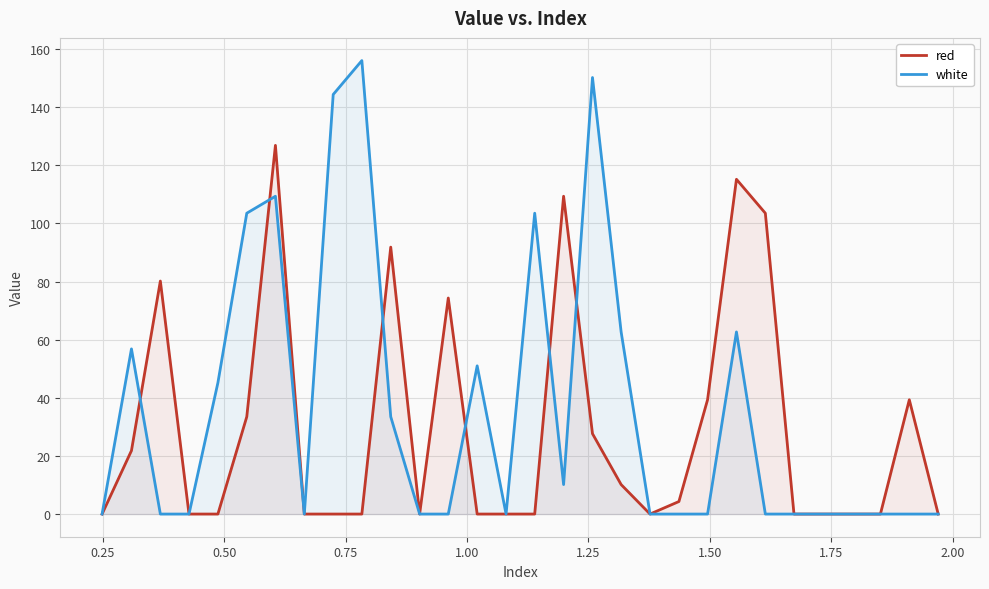

List the series in order of their overall mean, highest first.

white, red